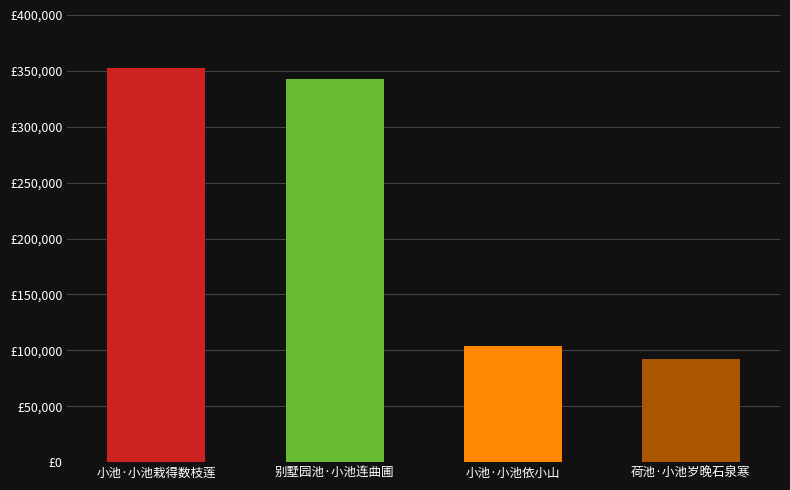

What is the value of the 3rd bar from the left?

104249